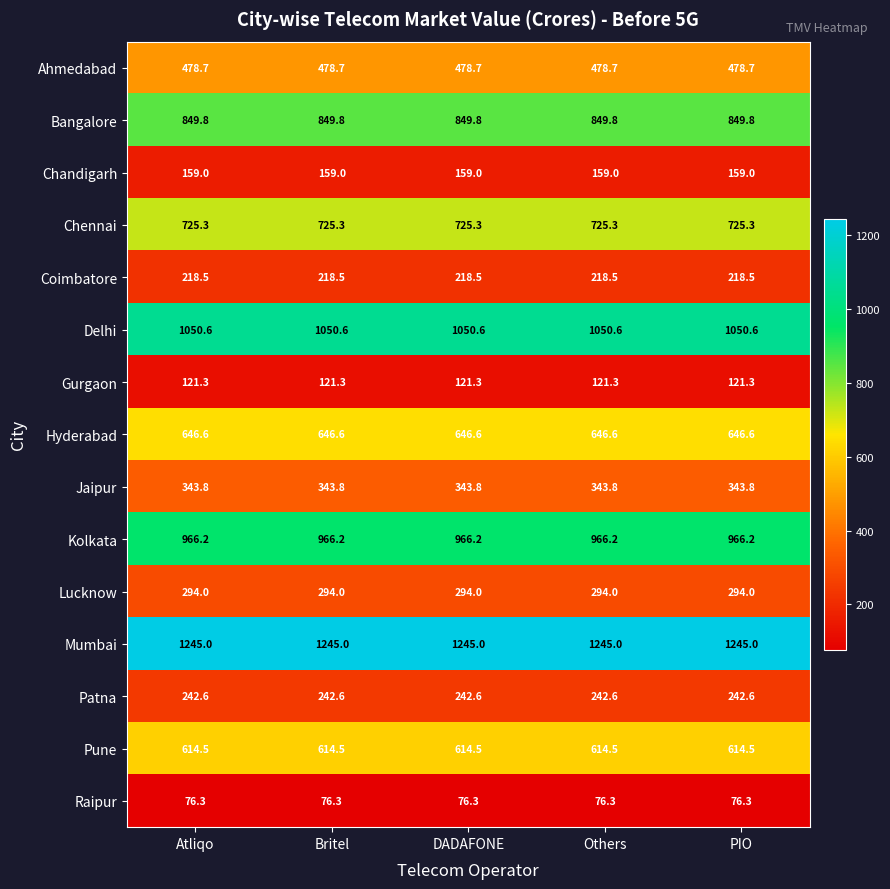

The value of Hyderabad at Britel is 646.6. True or false?

True